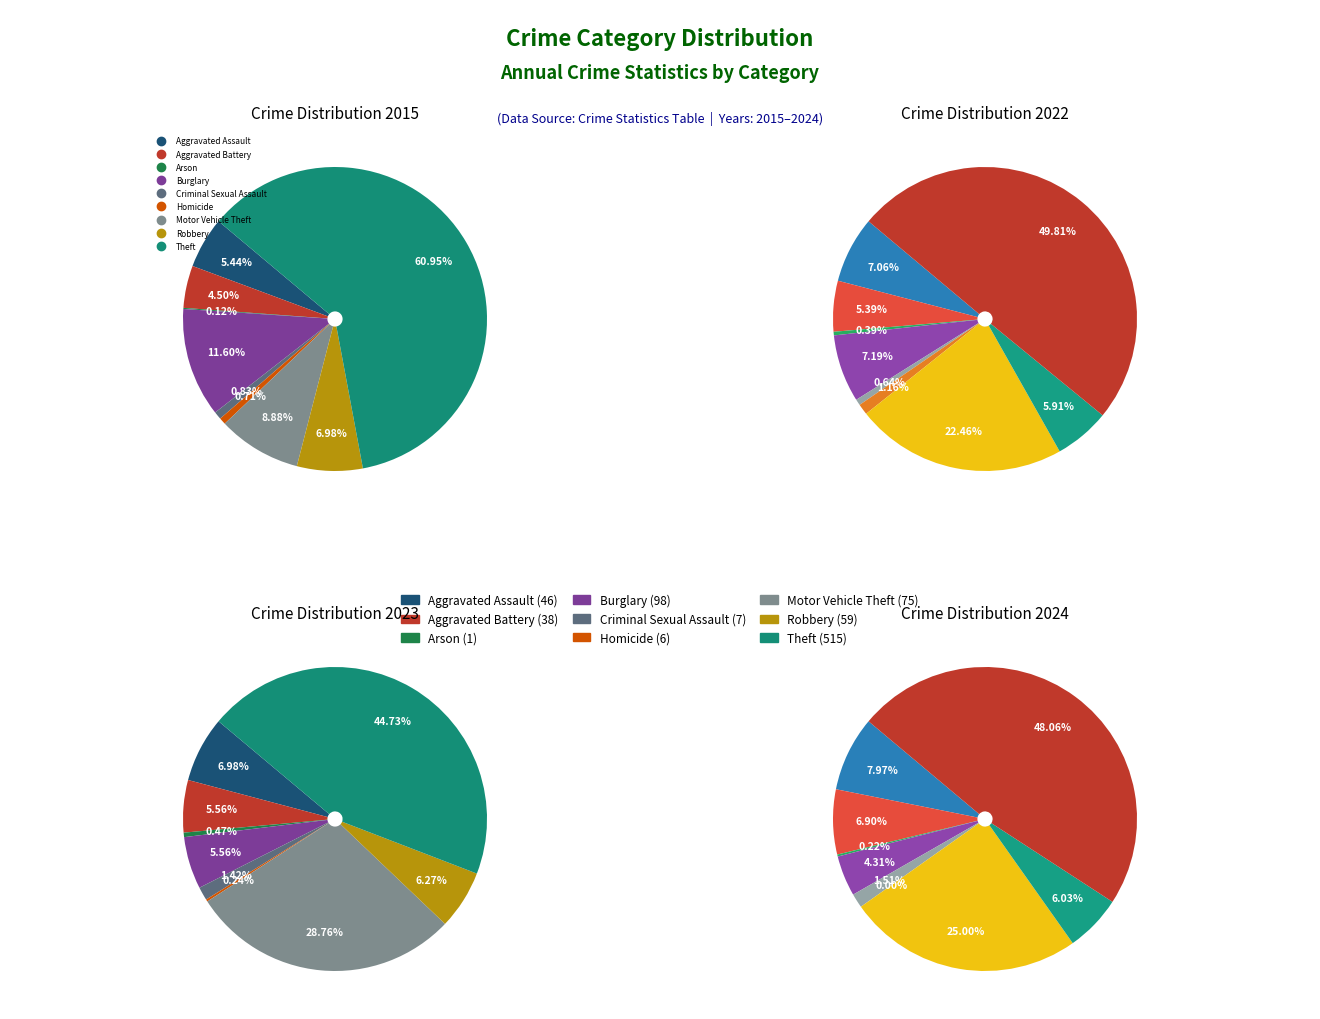

To the nearest percent, what percentage of the pie is 7?

7%